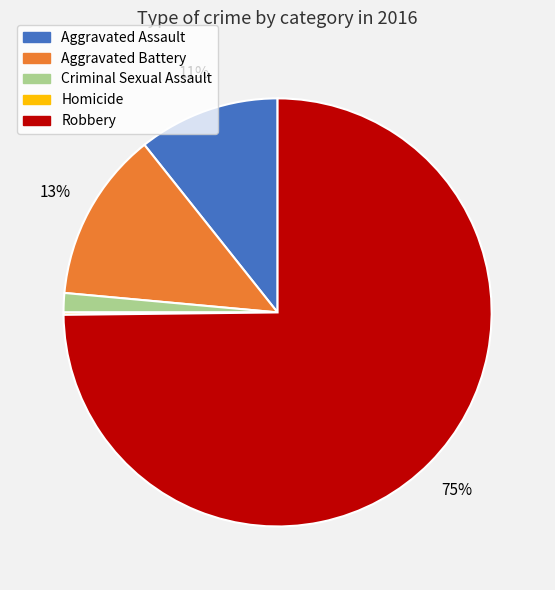

Is the sum of Aggravated Battery and Robbery greater than half?

Yes